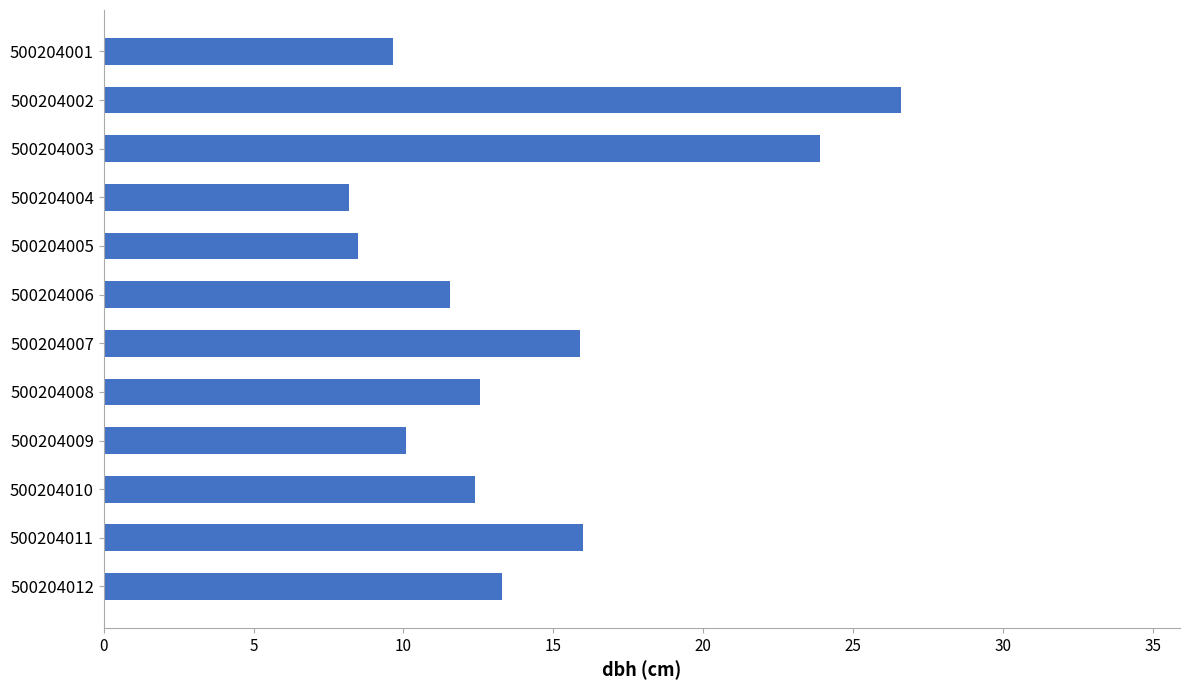

Is it true that the value at 500204007 is 15.9?

True